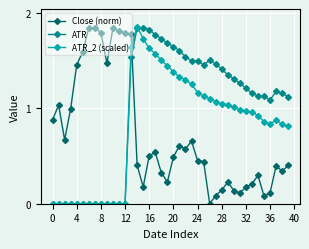

Rank the series by their average value, from highest to lowest.

ATR, ATR_2 (scaled), Close (norm)